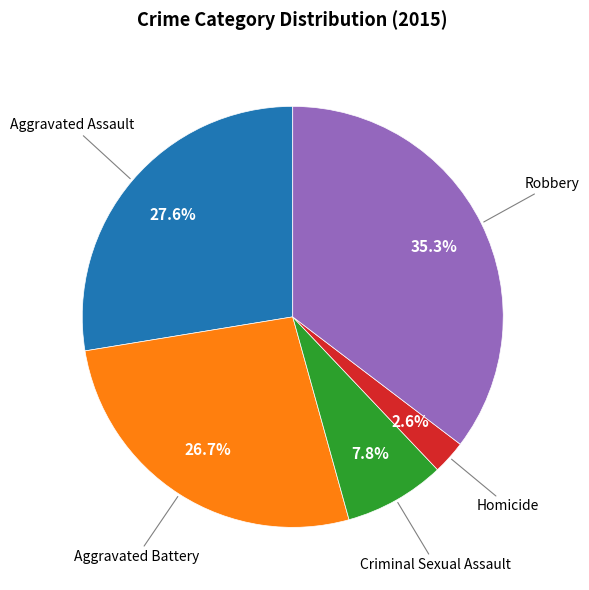

Is there any slice that represents more than half of the pie?

No